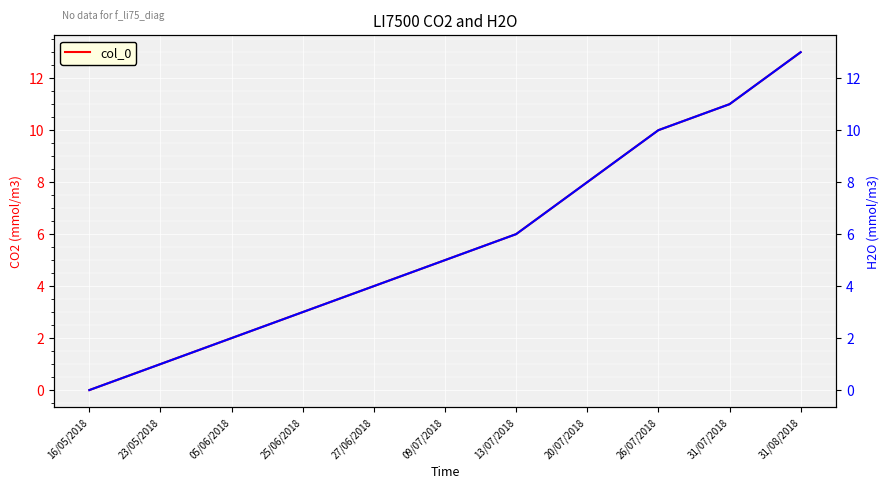

What is the label of the 3rd point from the right?

26/07/2018